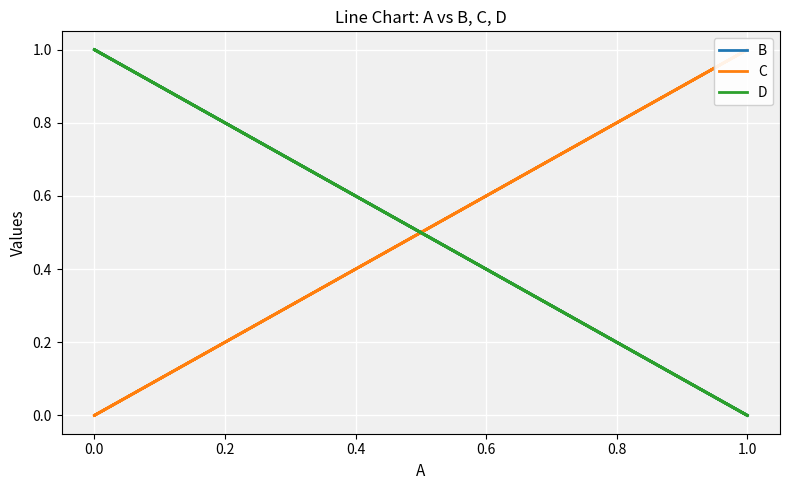

What is the sum of all B values?

2